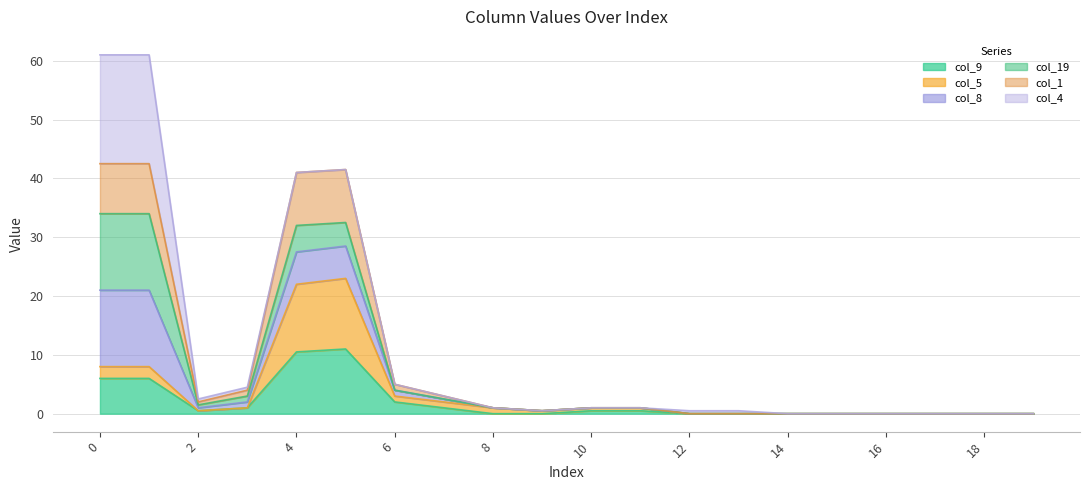

Does the chart have visible grid lines?

Yes